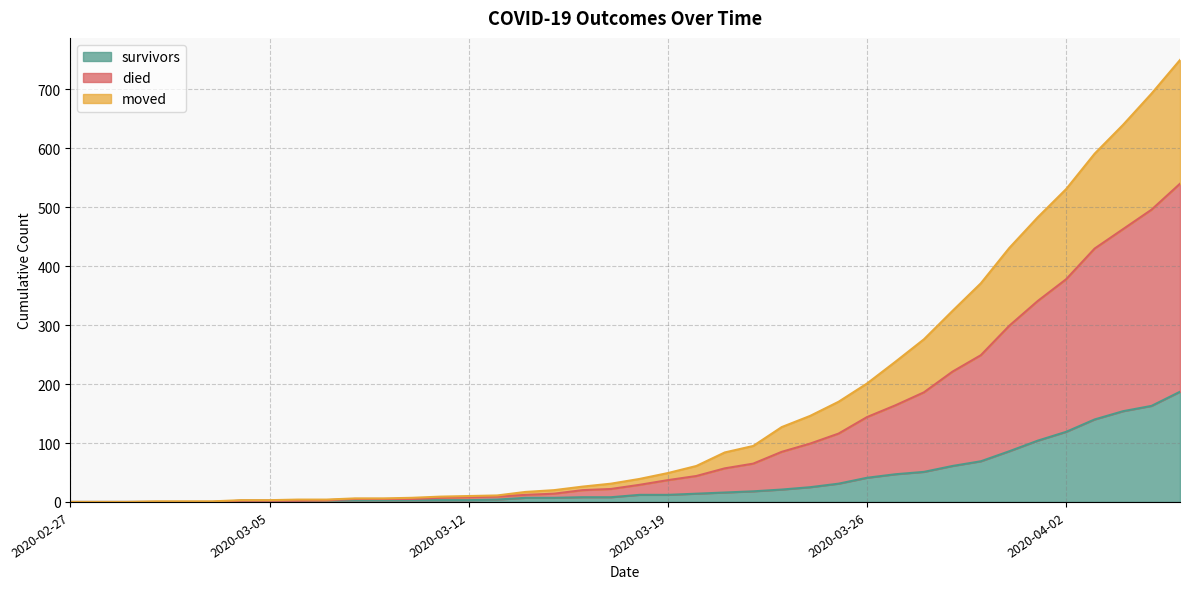

What is the highest value of the survivors series?

187